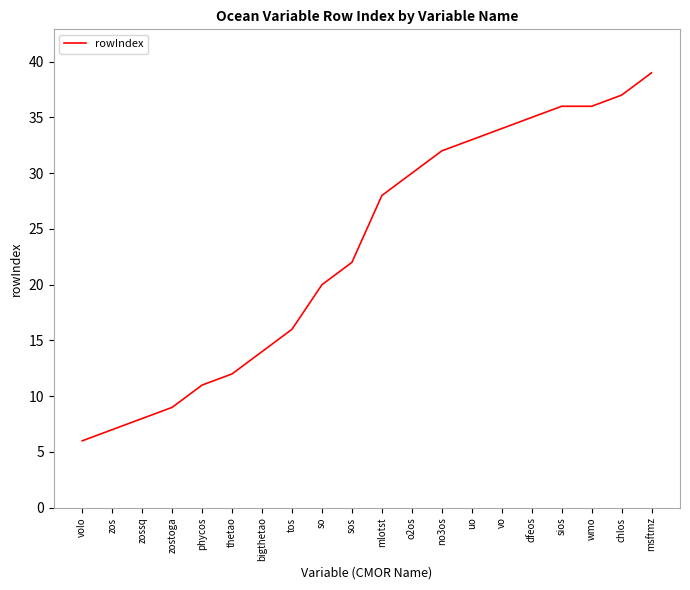

What is the smallest value displayed?

6